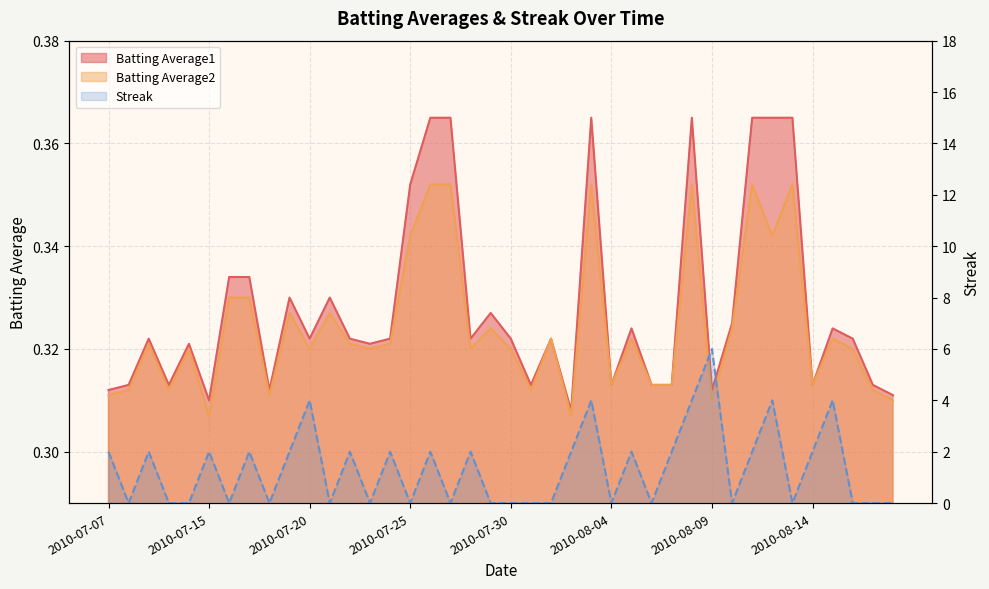

Read the Batting Average2 value at 2010-07-24.

0.3